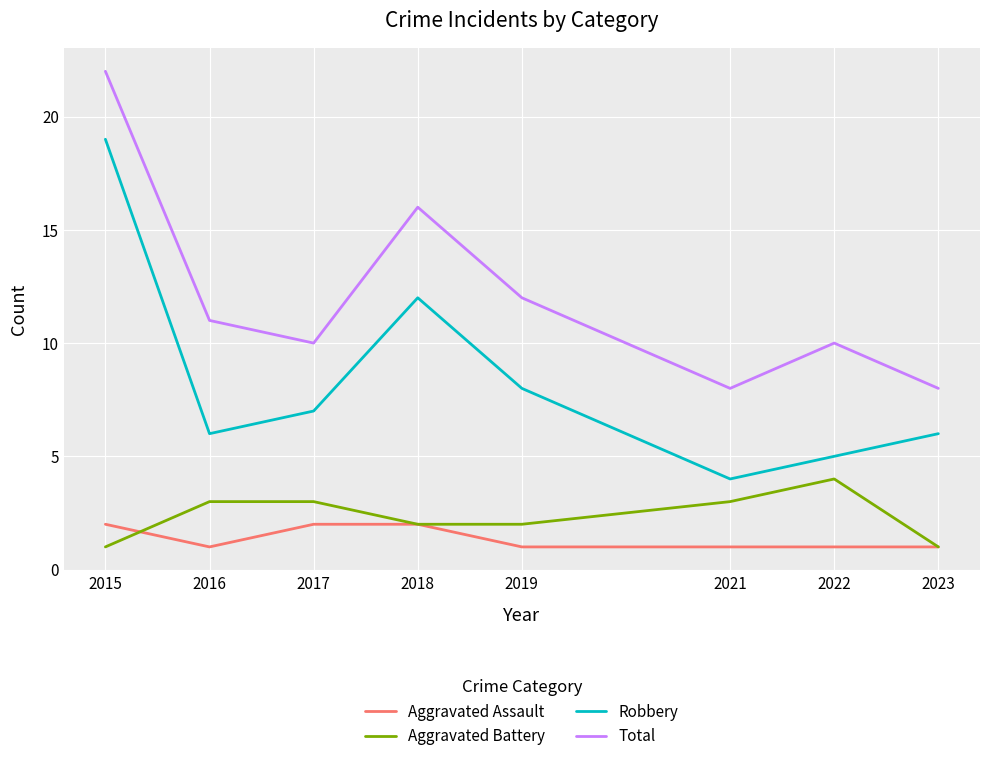

True or false: Total and Aggravated Assault intersect in this chart.

False